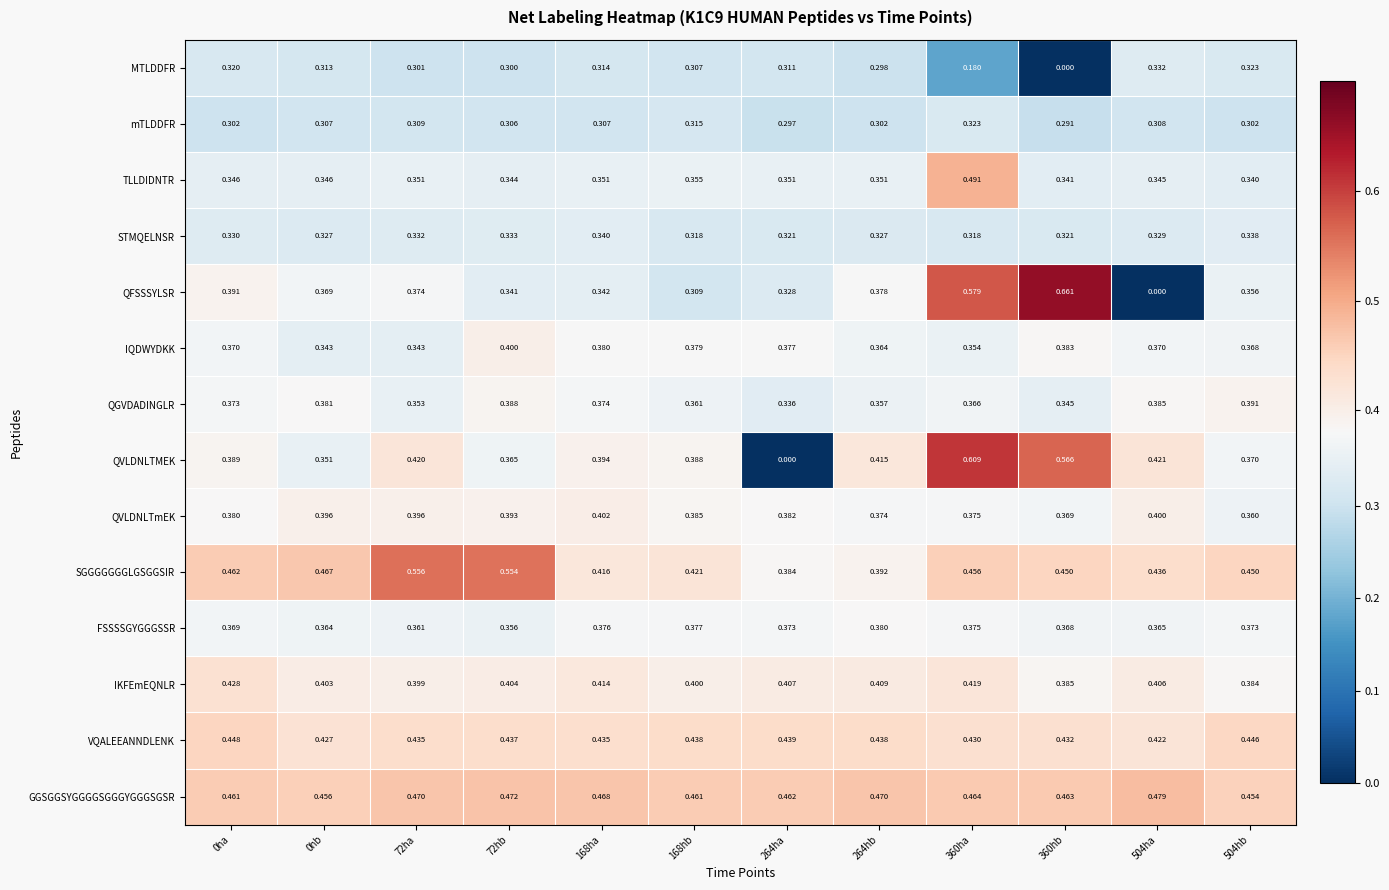

At 264hb, list the series in order from smallest to largest.

MTLDDFR, mTLDDFR, STMQELNSR, TLLDIDNTR, QGVDADINGLR, IQDWYDKK, QVLDNLTmEK, QFSSSYLSR, FSSSSGYGGGSSR, SGGGGGGGLGSGGSIR, IKFEmEQNLR, QVLDNLTMEK, VQALEEANNDLENK, GGSGGSYGGGGSGGGYGGGSGSR